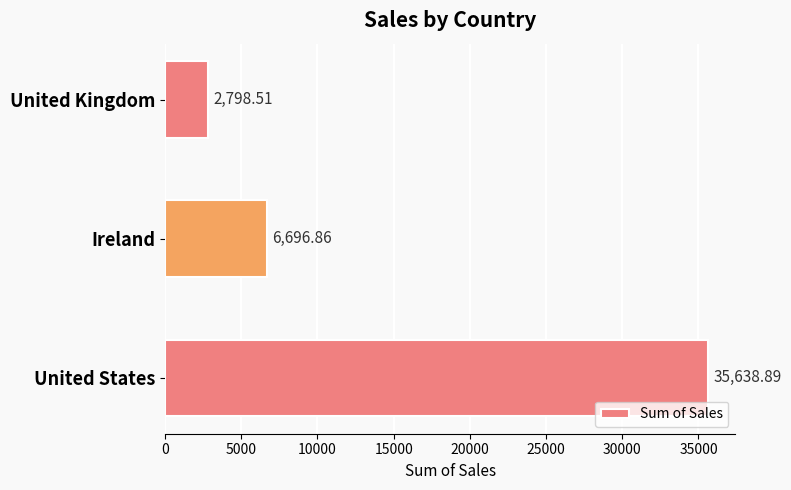

Which has a higher value, Ireland or United Kingdom?

Ireland